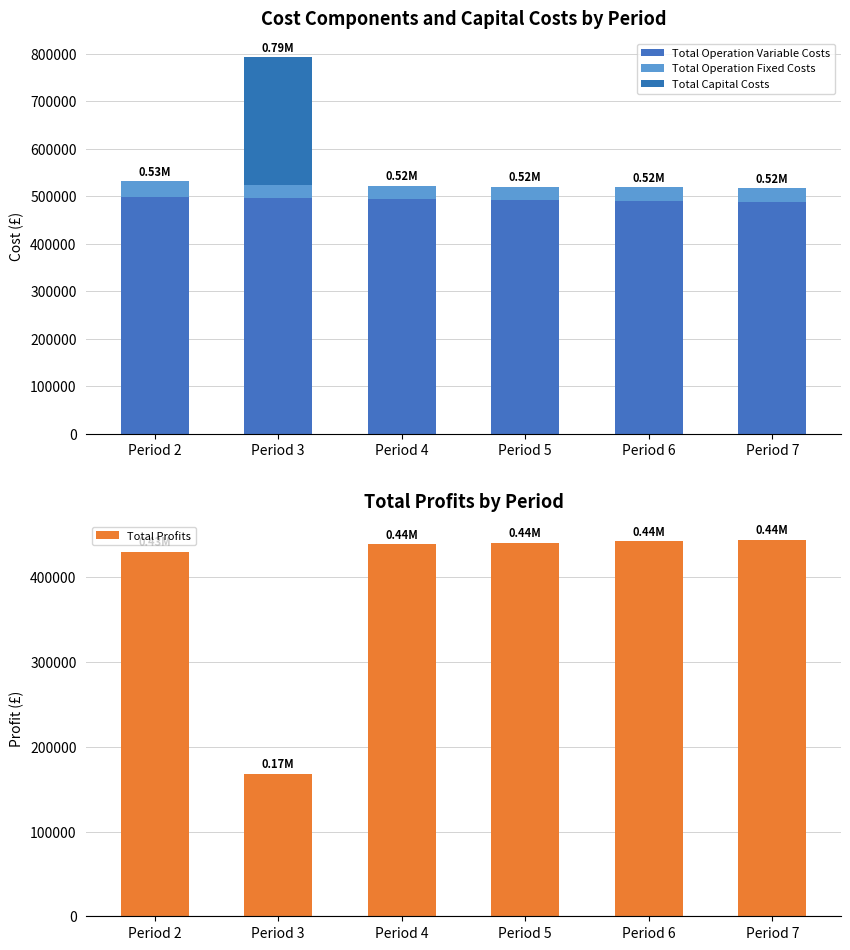

Reading left to right, transcribe all the data shown in this chart.

Total Operation Variable Costs: 497151.5	495335.7	493517.3	491696.5	489873.1	488047.2
Total Operation Fixed Costs: 33627.6	28247.2	28247.2	28247.2	28247.2	28247.2
Total Capital Costs: 0.0	268800.0	0.0	0.0	0.0	0.0
Total Profits: 429701.7	168097.9	438716.2	440537.1	442360.4	444186.3